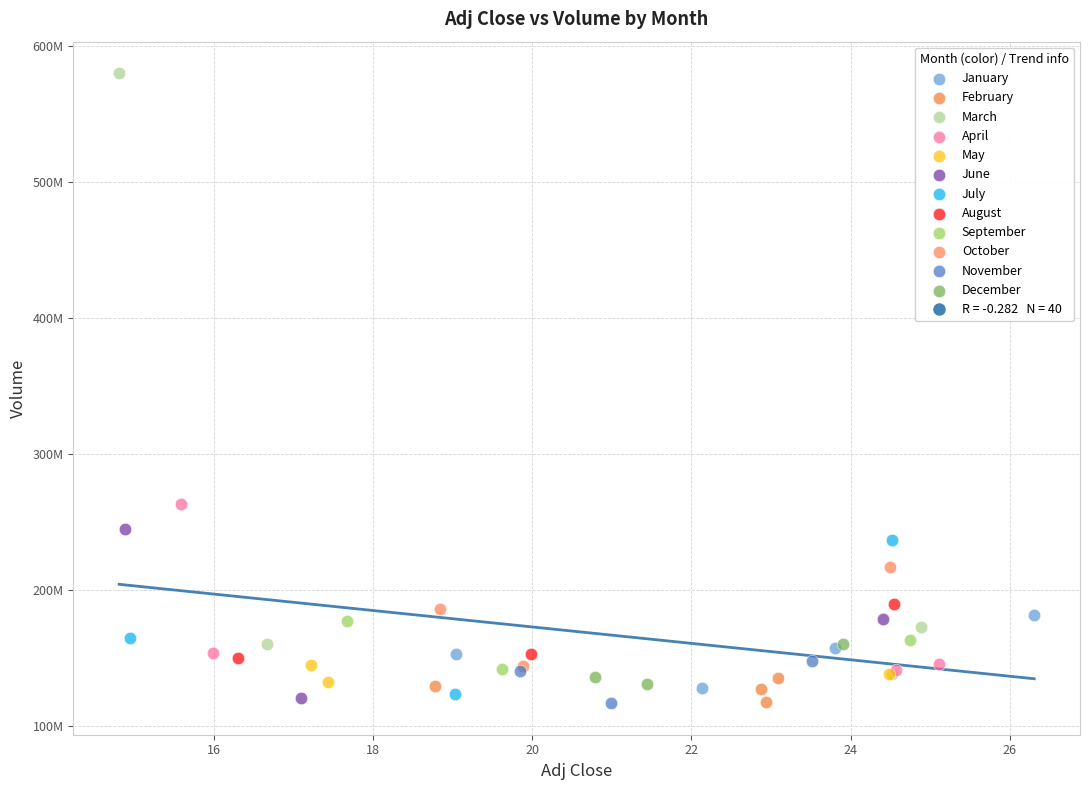

Which series has the largest Y range (max minus min)?

March